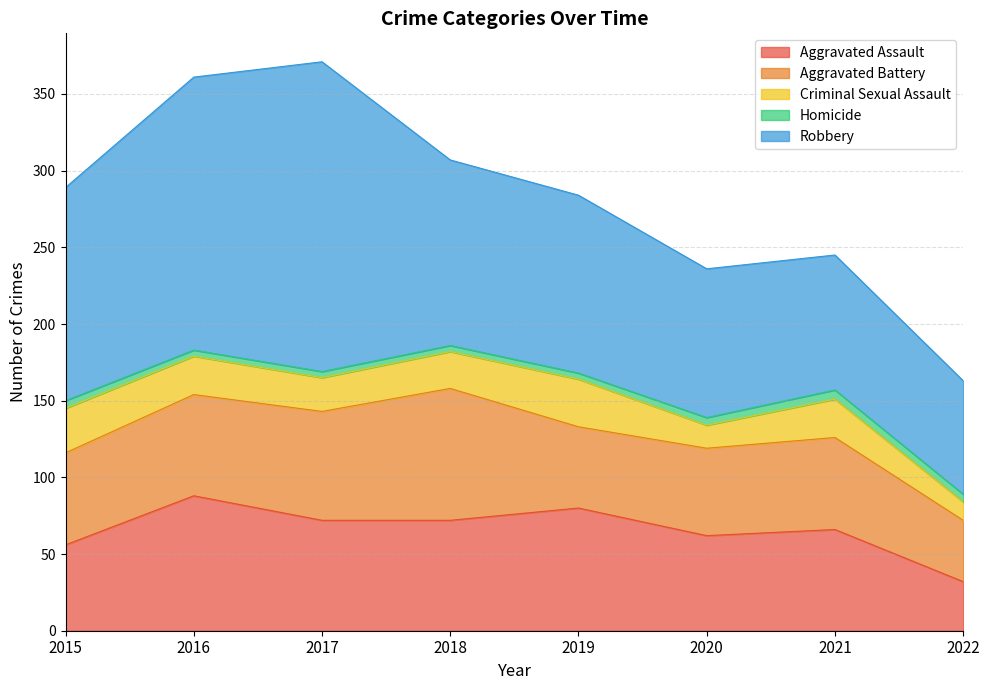

True or false: Criminal Sexual Assault has more than 2 points higher than both neighbors.

False